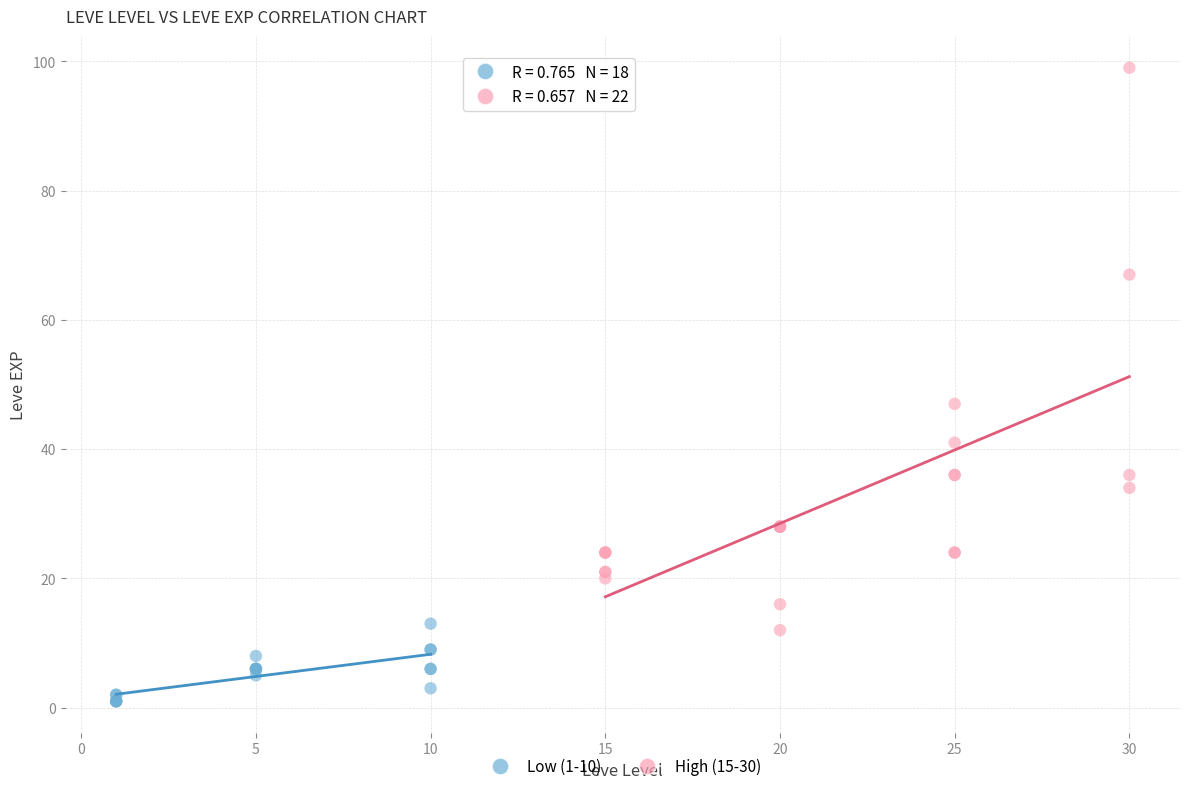

Which series reaches the maximum Y coordinate?

High (15-30)